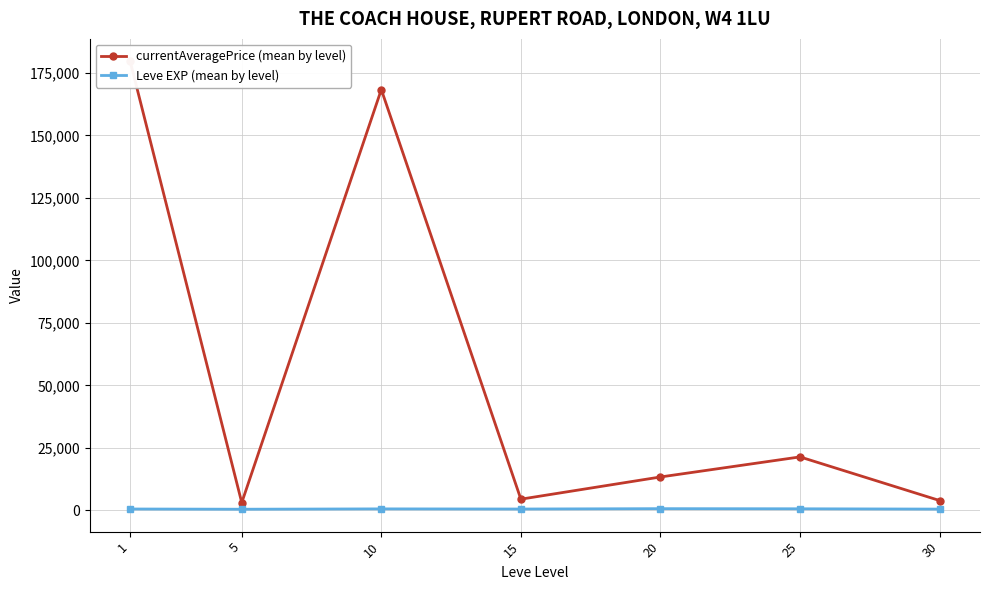

What is the difference between the currentAveragePrice (mean by level) values at 10 and 5?

165267.4